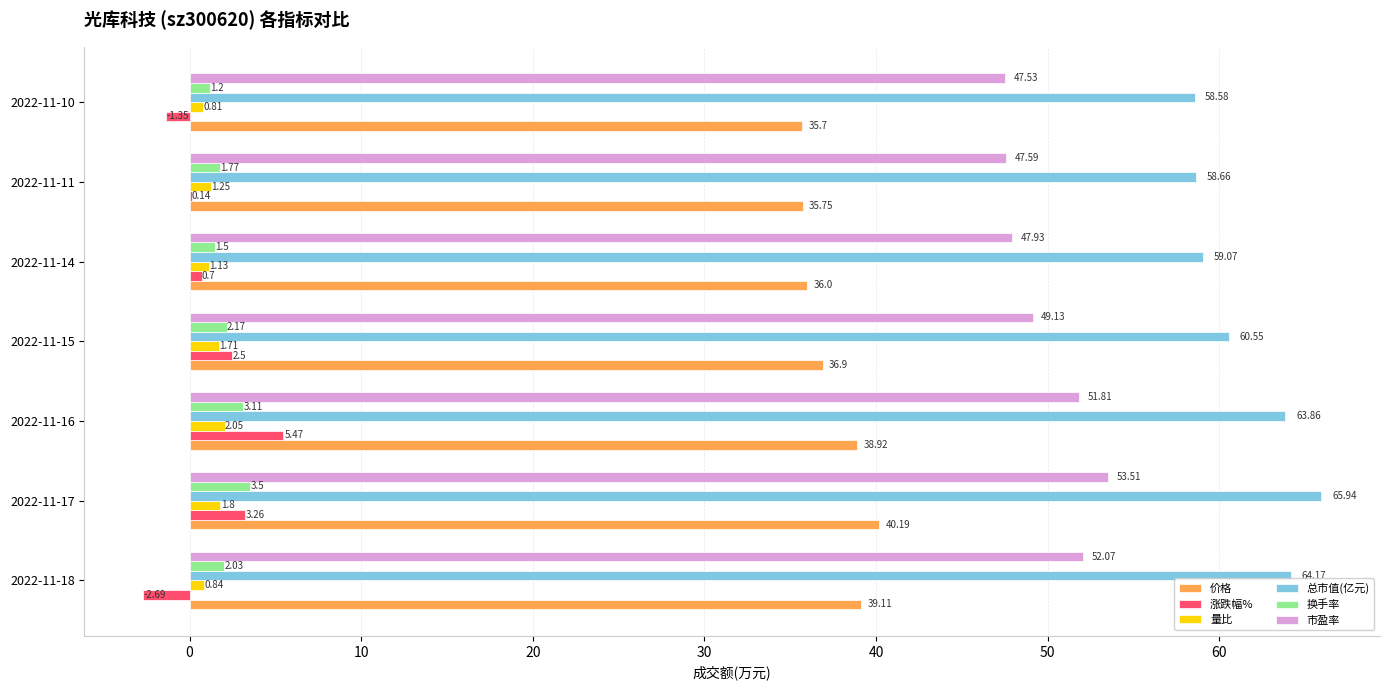

Between 2022-11-18 and 2022-11-10, which series saw the biggest shift?

总市值(亿元)